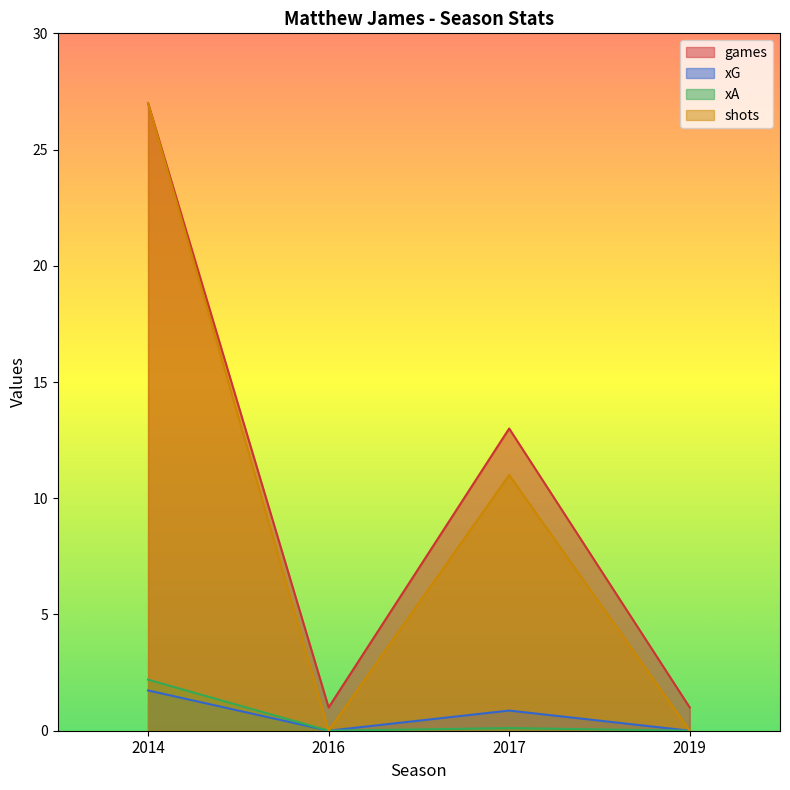

Reading right to left, extract all data points from this chart.

games: 1.0	13.0	1.0	27.0
xG: 0.0	0.9	0.0	1.7
xA: 0.0	0.1	0.0	2.2
shots: 0.0	11.0	0.0	27.0